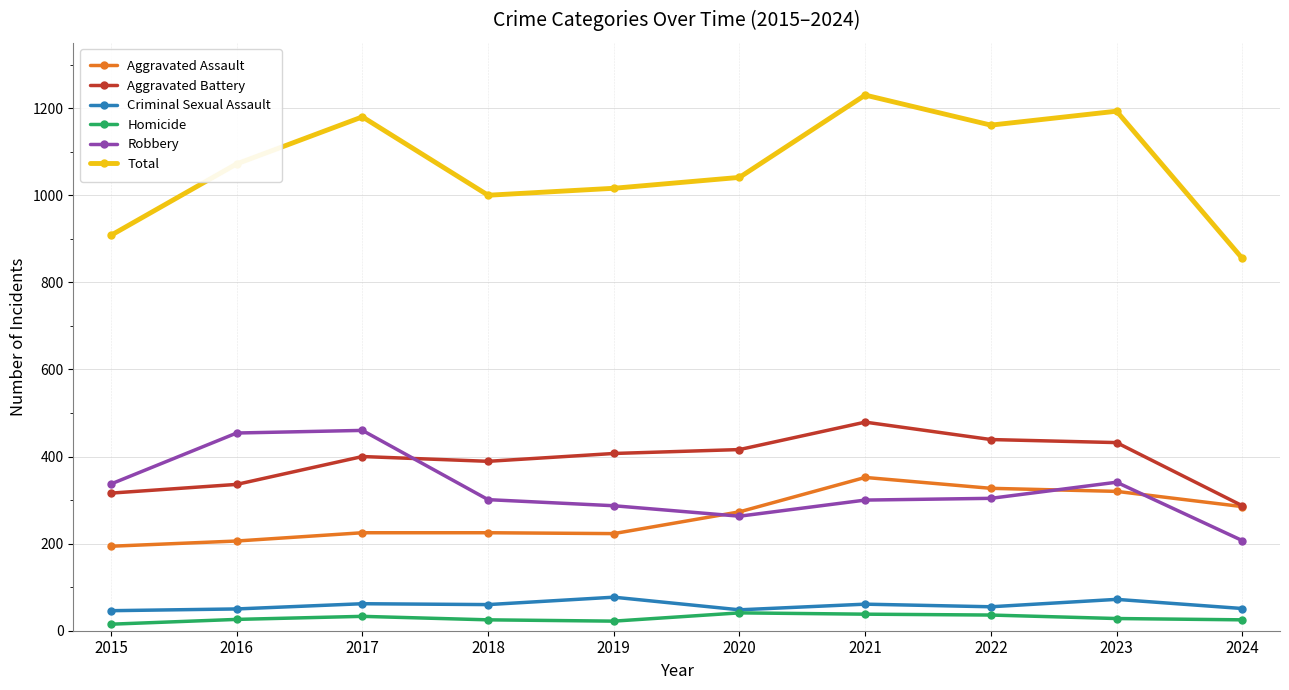

The value of Total at 2017 is 1180. True or false?

True